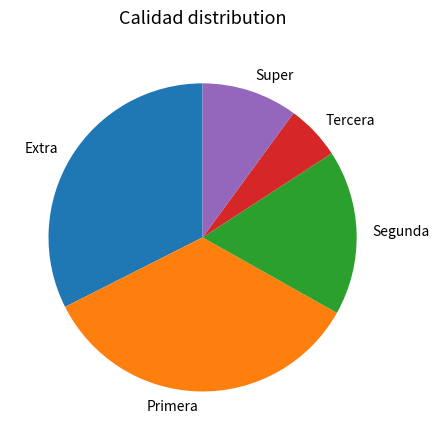

How many segments does this pie chart have?

5